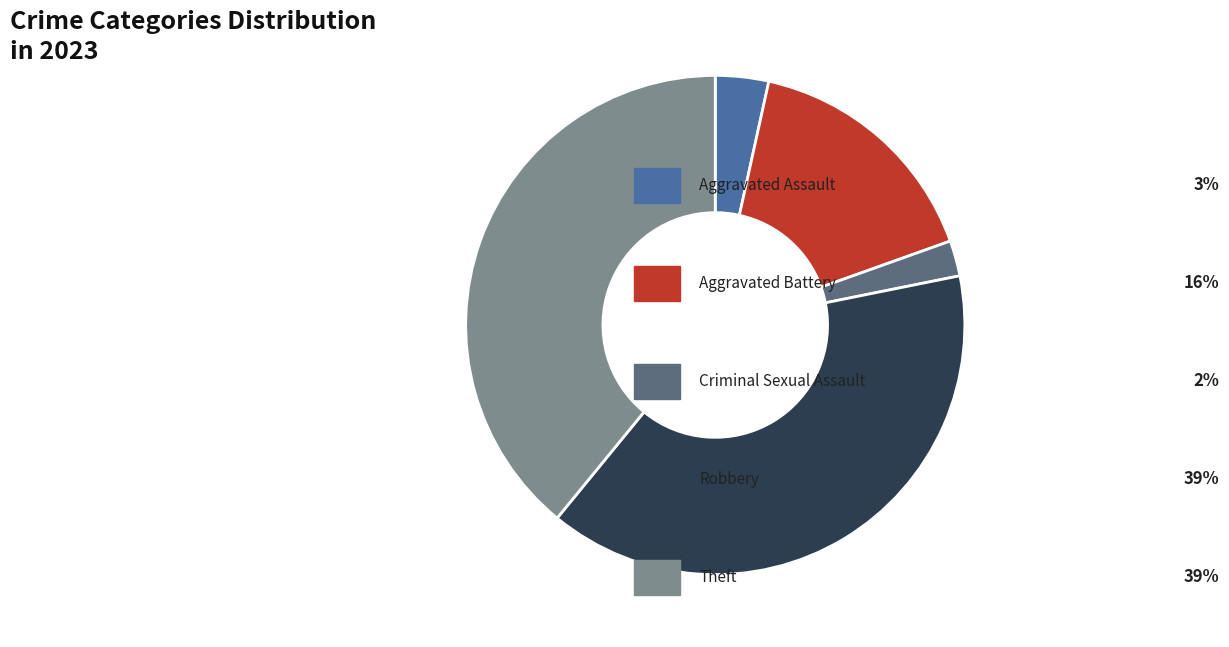

Does any single category account for the majority?

No